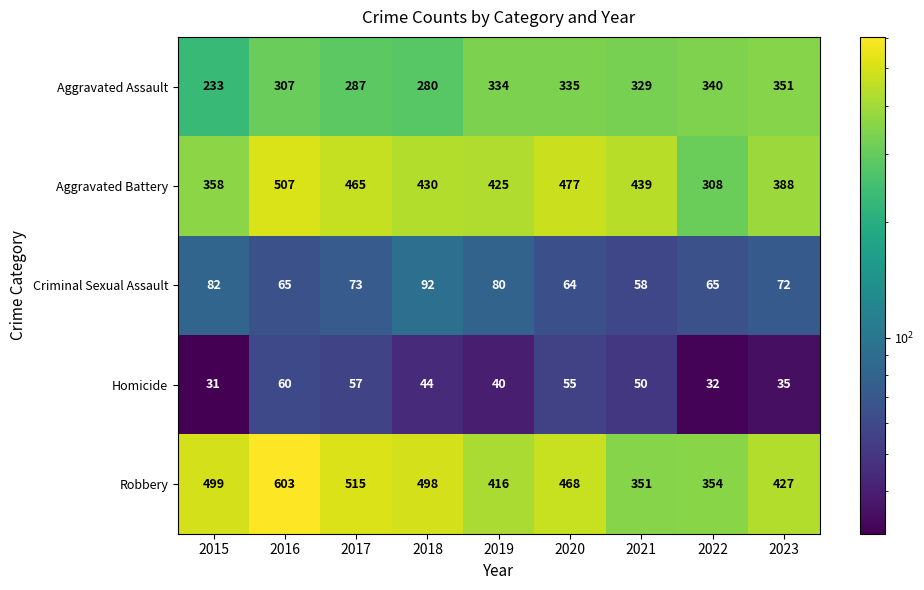

At which label is Homicide closest to 45?

2018